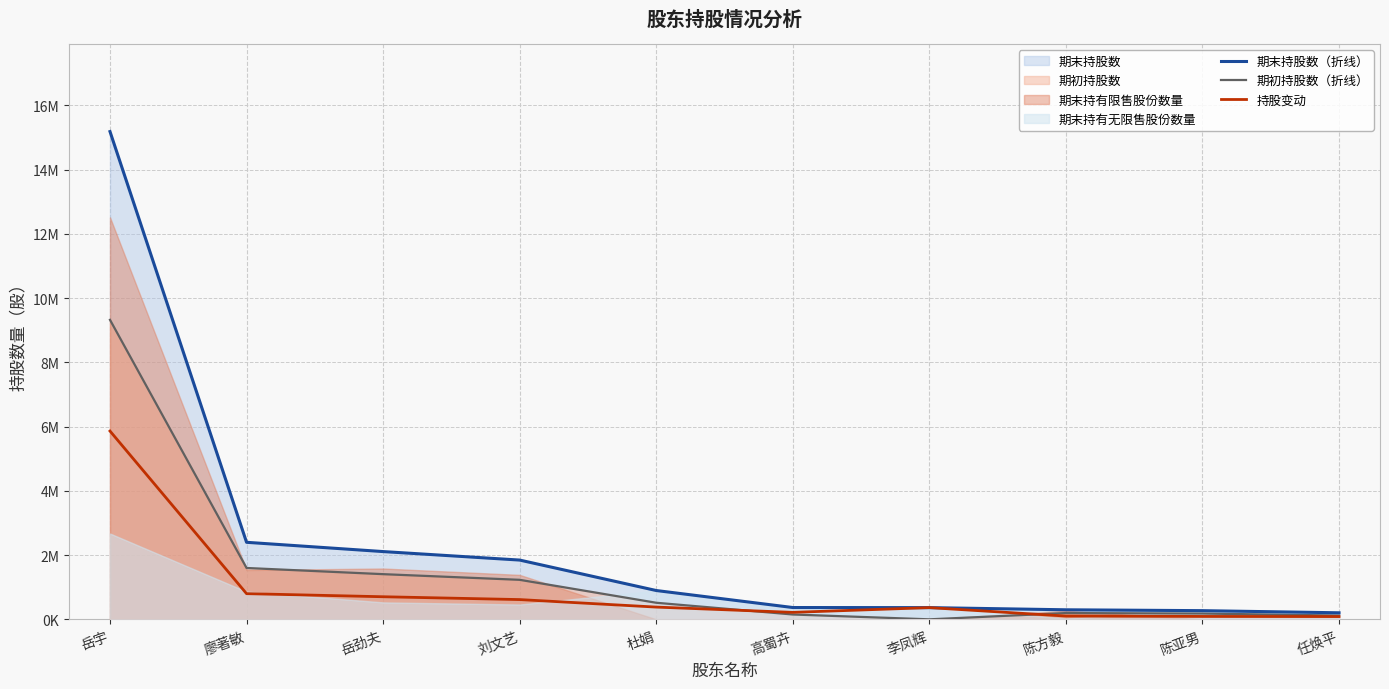

What position from the left is 高蜀卉?

6